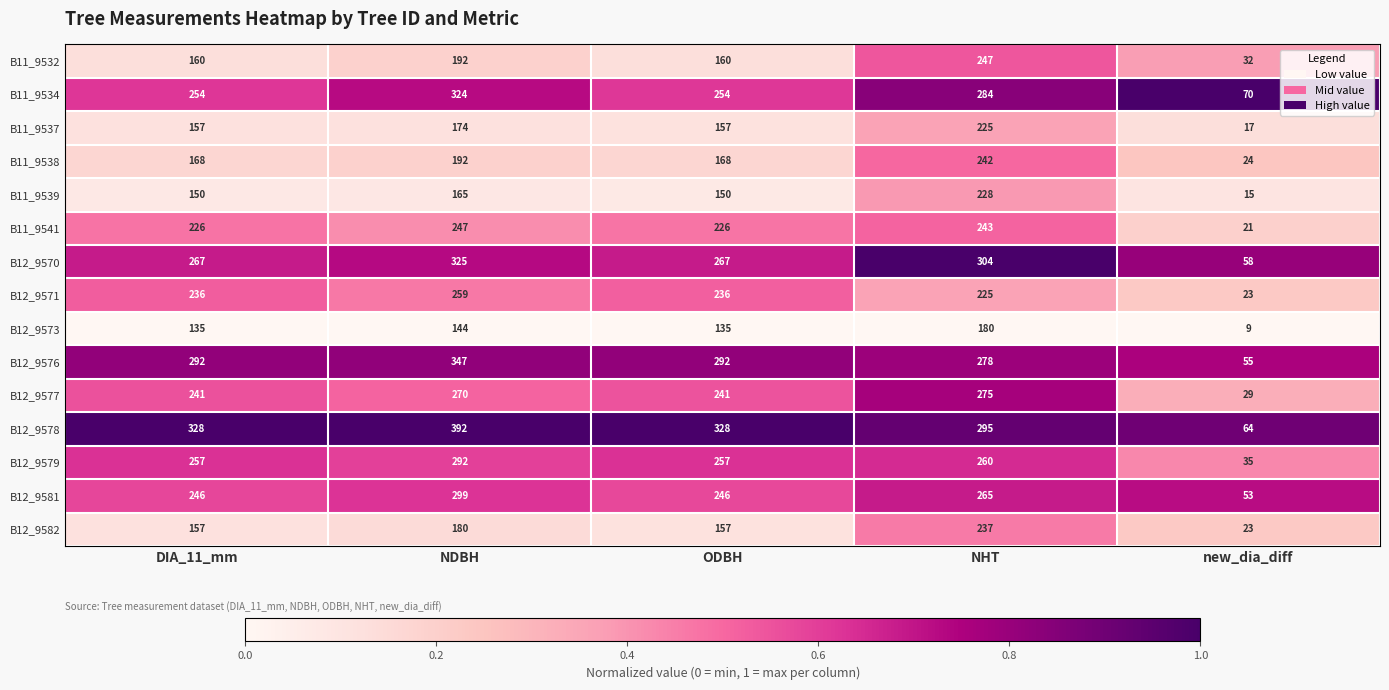

How many B11_9532 values are between 160 and 192?

3